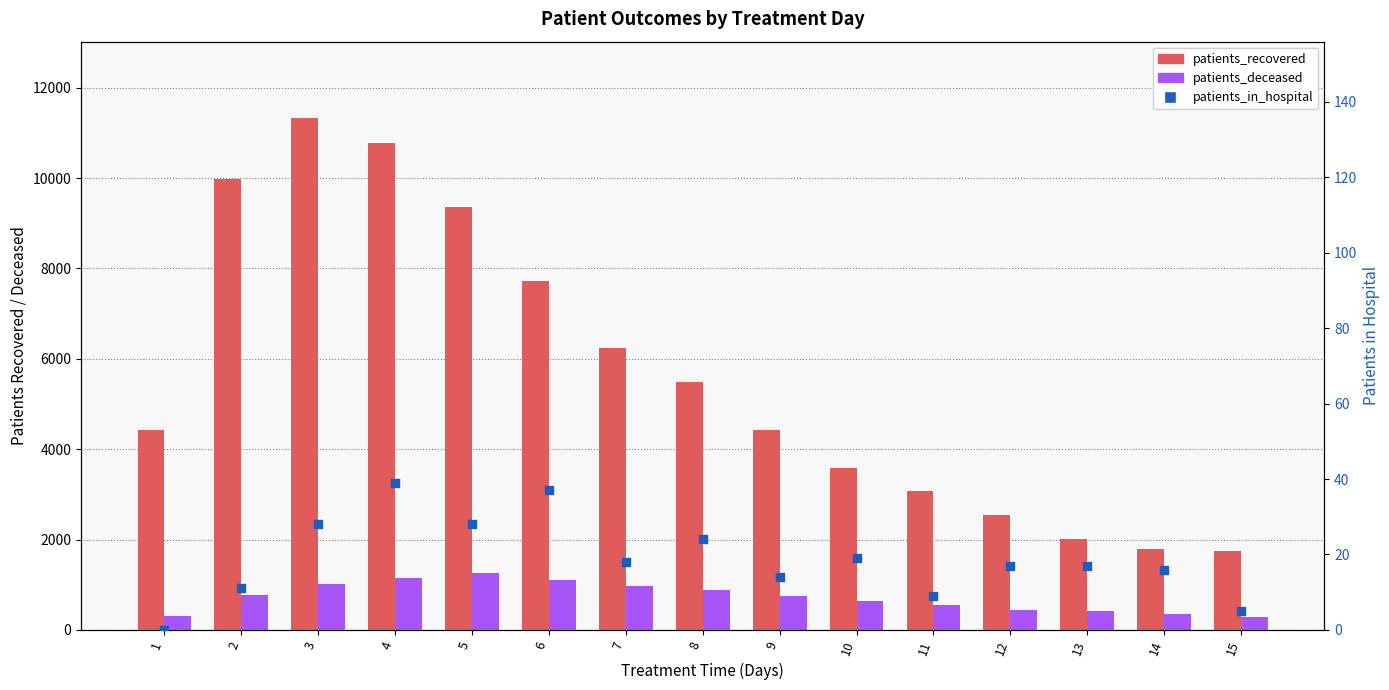

At which category is the sum across all series the highest?

3